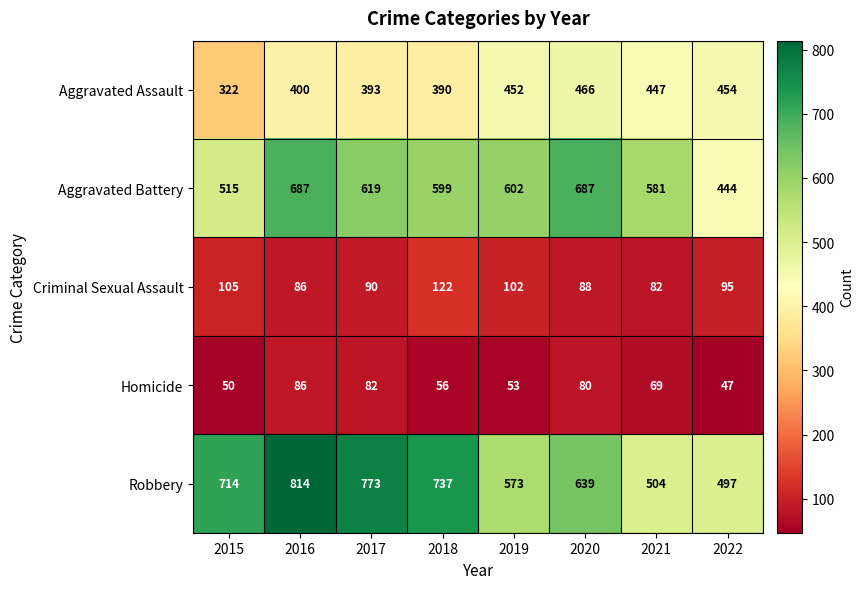

What is the total value across all series at 2017?

1957